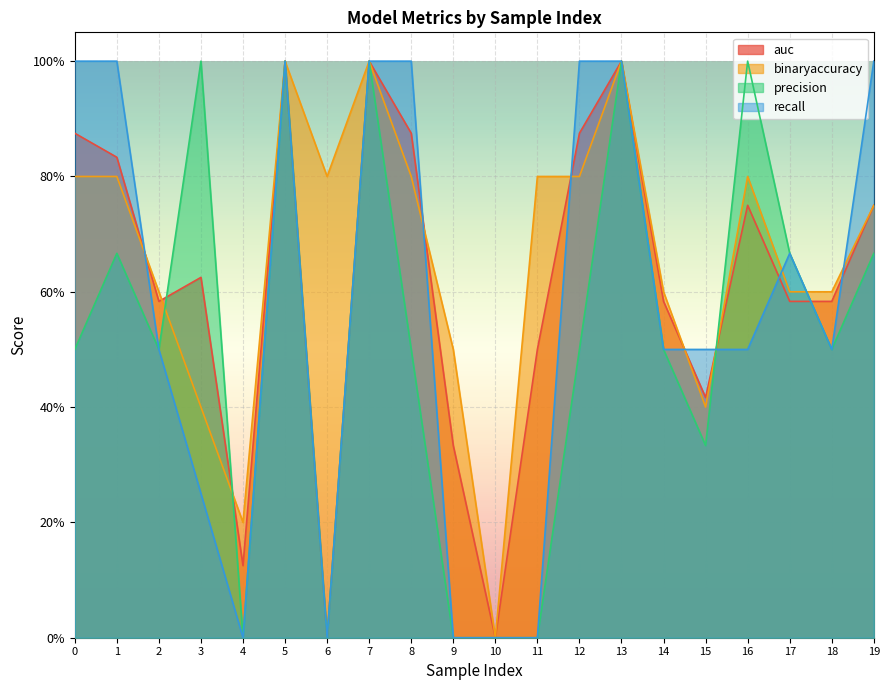

Which series ends up on top after the final intersection of auc and recall?

recall